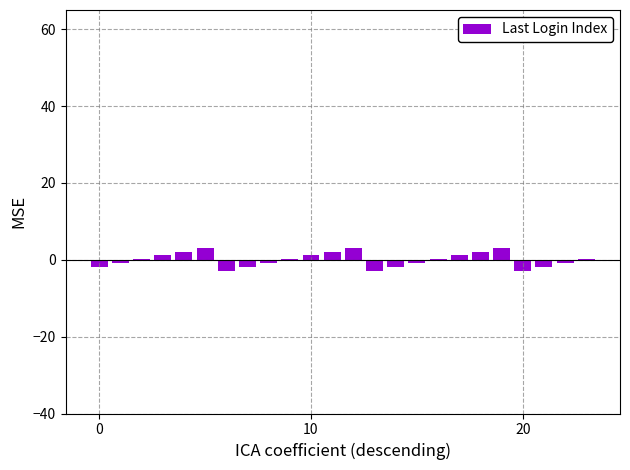

What is the maximum value shown in the chart?

3.1